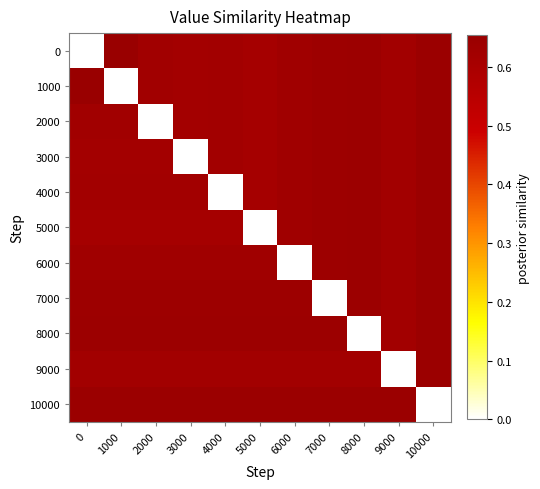

Reading right to left, what are all the values shown in this chart?

0: 10000=0.6	9000=0.6	8000=0.6	7000=0.6	6000=0.6	5000=0.6	4000=0.6	3000=0.6	2000=0.6	1000=0.7	0=0.0
1000: 10000=0.6	9000=0.6	8000=0.6	7000=0.6	6000=0.6	5000=0.6	4000=0.6	3000=0.6	2000=0.6	1000=0.0	0=0.7
2000: 10000=0.6	9000=0.6	8000=0.6	7000=0.6	6000=0.6	5000=0.6	4000=0.6	3000=0.6	2000=0.0	1000=0.6	0=0.6
3000: 10000=0.6	9000=0.6	8000=0.6	7000=0.6	6000=0.6	5000=0.6	4000=0.6	3000=0.0	2000=0.6	1000=0.6	0=0.6
4000: 10000=0.6	9000=0.6	8000=0.6	7000=0.6	6000=0.6	5000=0.6	4000=0.0	3000=0.6	2000=0.6	1000=0.6	0=0.6
5000: 10000=0.6	9000=0.6	8000=0.6	7000=0.6	6000=0.6	5000=0.0	4000=0.6	3000=0.6	2000=0.6	1000=0.6	0=0.6
6000: 10000=0.6	9000=0.6	8000=0.6	7000=0.6	6000=0.0	5000=0.6	4000=0.6	3000=0.6	2000=0.6	1000=0.6	0=0.6
7000: 10000=0.6	9000=0.6	8000=0.6	7000=0.0	6000=0.6	5000=0.6	4000=0.6	3000=0.6	2000=0.6	1000=0.6	0=0.6
8000: 10000=0.6	9000=0.6	8000=0.0	7000=0.6	6000=0.6	5000=0.6	4000=0.6	3000=0.6	2000=0.6	1000=0.6	0=0.6
9000: 10000=0.6	9000=0.0	8000=0.6	7000=0.6	6000=0.6	5000=0.6	4000=0.6	3000=0.6	2000=0.6	1000=0.6	0=0.6
10000: 10000=0.0	9000=0.6	8000=0.6	7000=0.6	6000=0.6	5000=0.6	4000=0.6	3000=0.6	2000=0.6	1000=0.6	0=0.6